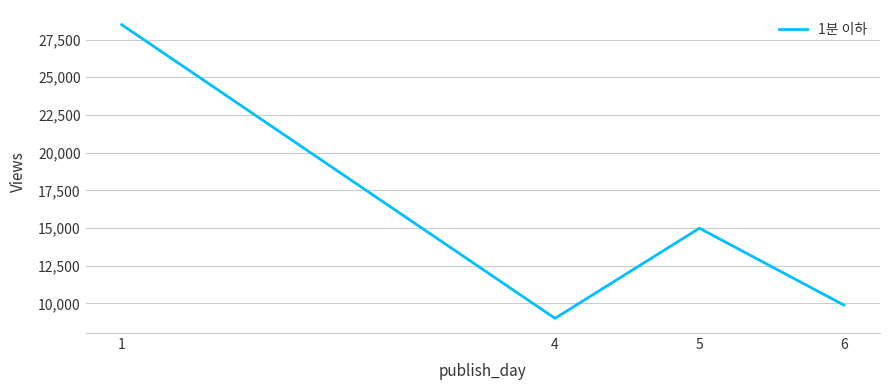

How many categories are shown in the chart?

4